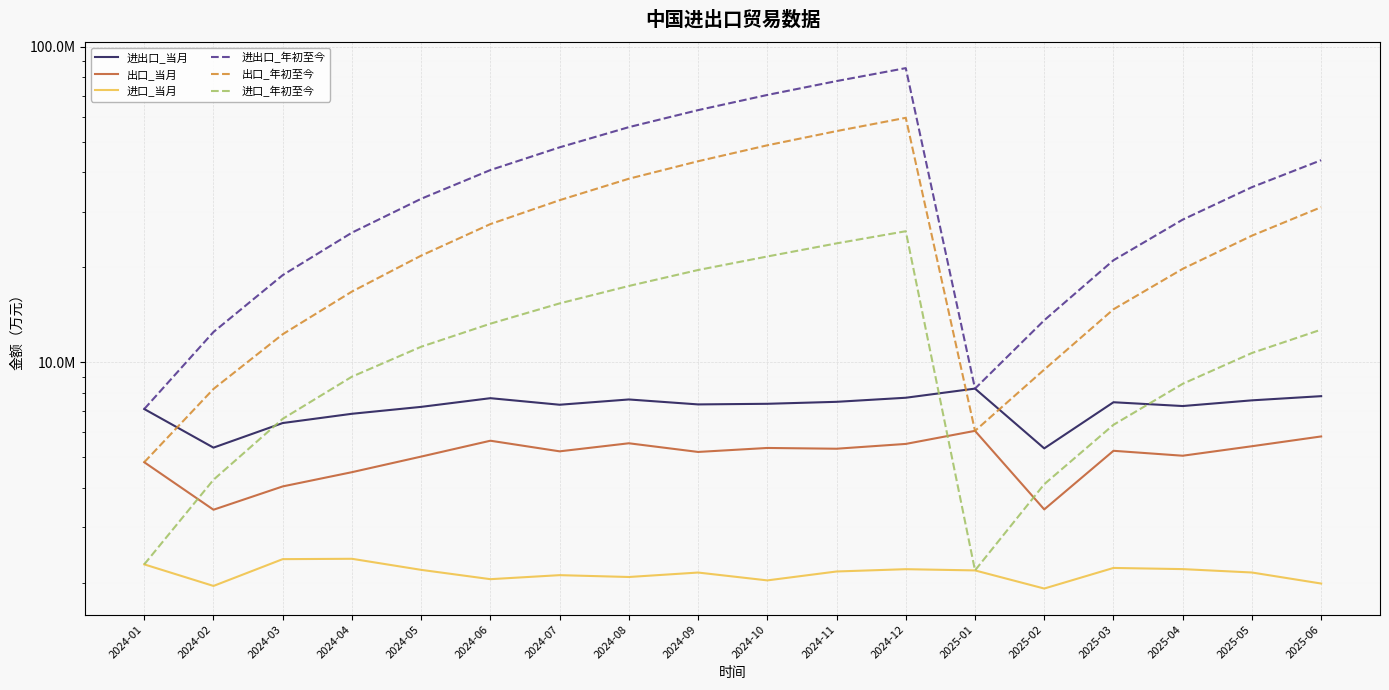

True or false: 出口_当月 has a value of 7028766.9 at 2024-01.

False